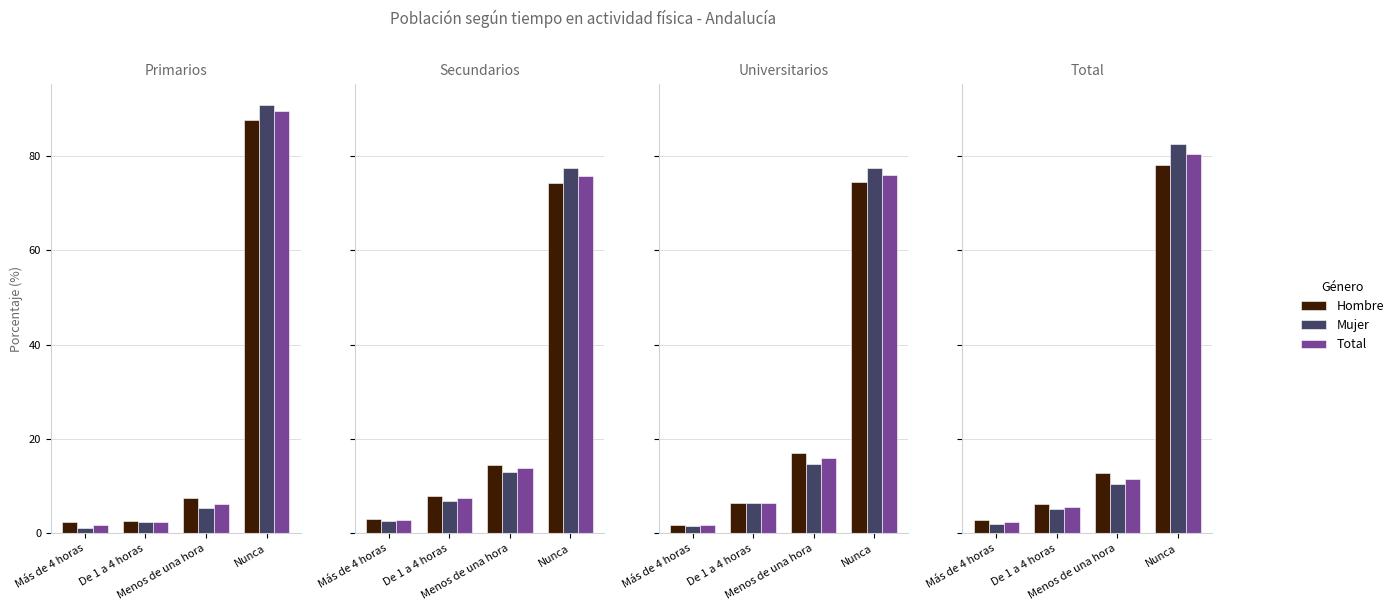

Which category has the lowest value across all series?

Más de 4 horas